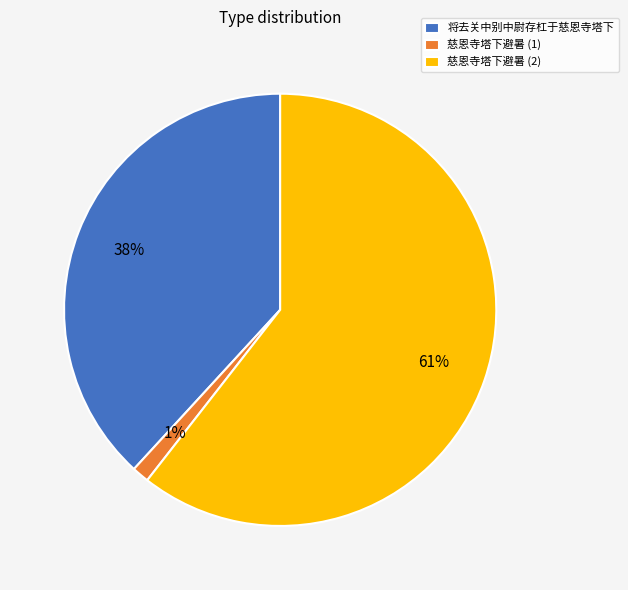

Is there any slice that represents more than half of the pie?

Yes